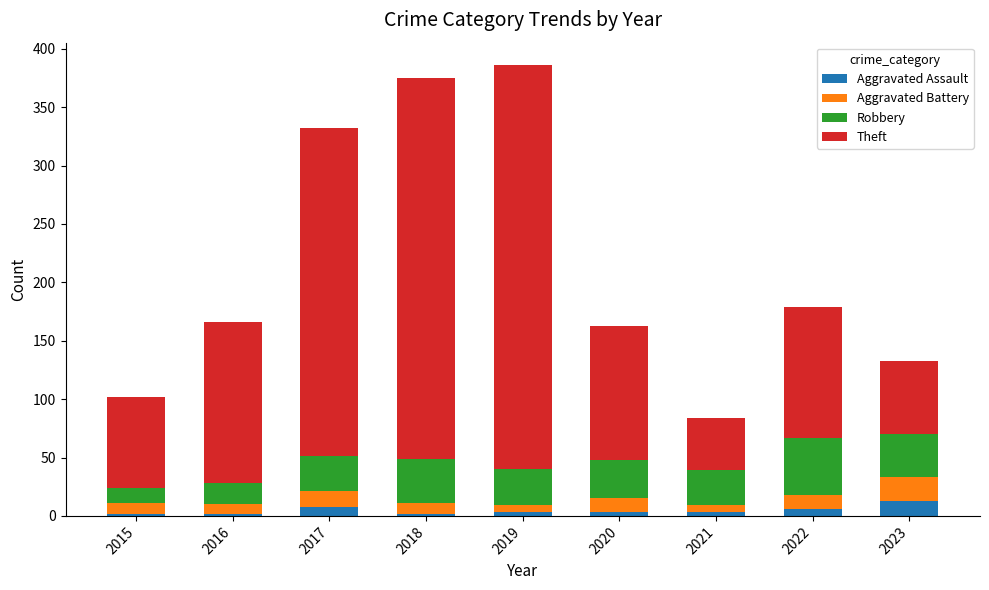

How many data points does each series have?

9